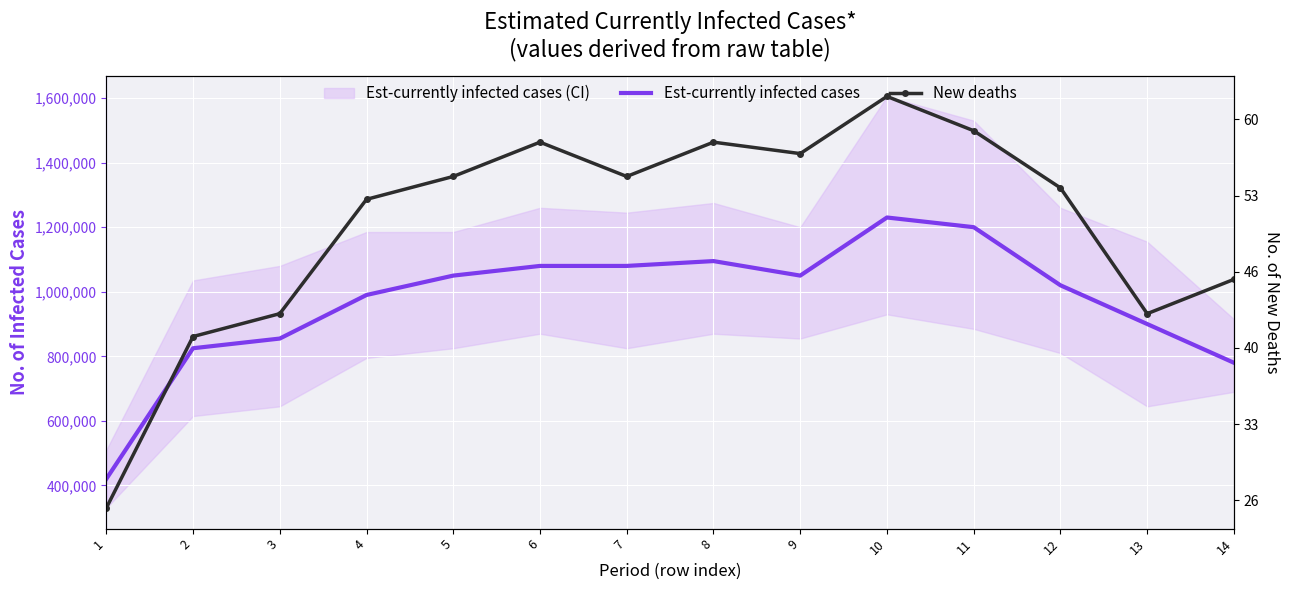

Is it true that Est-currently infected cases equals 527511 at 10?

False